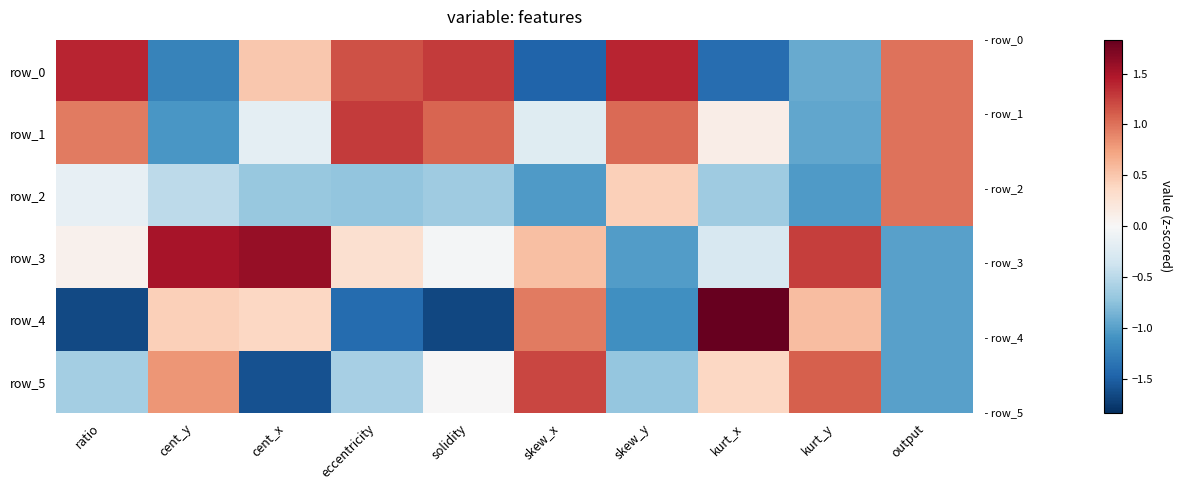

What is the greatest value displayed?

1.8